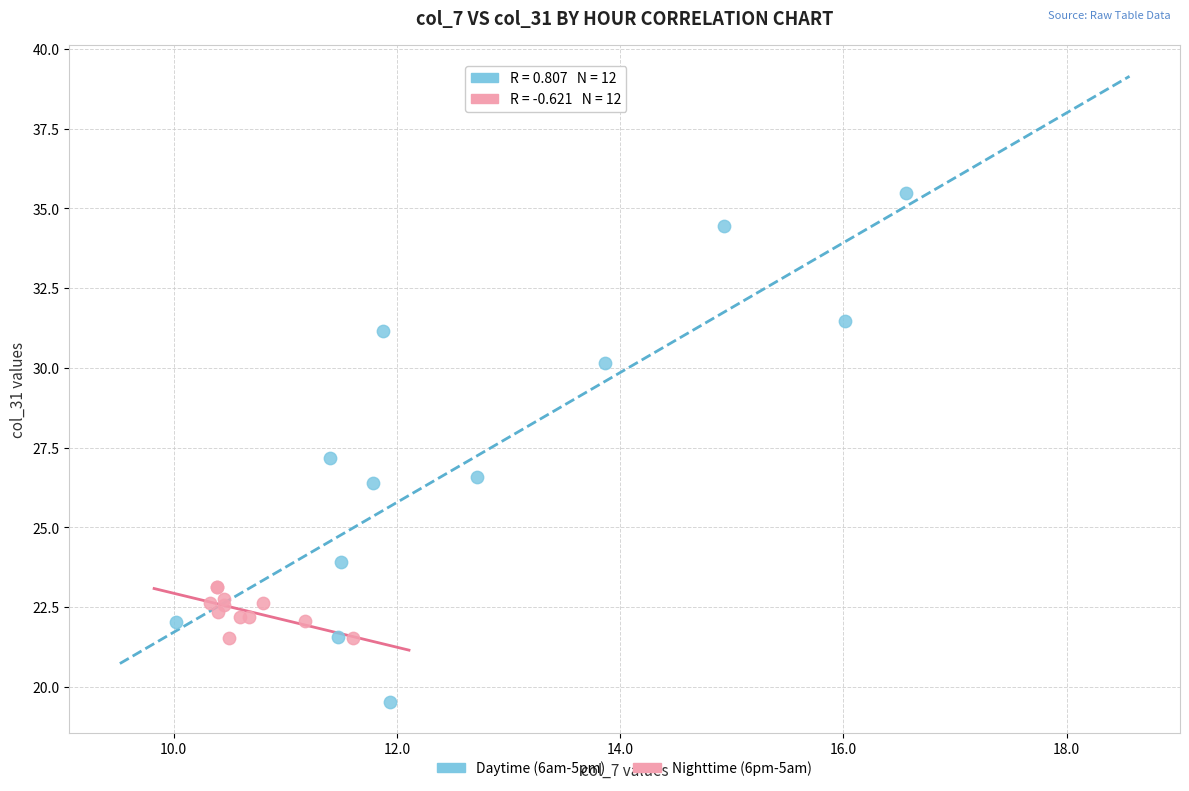

Which series contains the lowest Y value?

Daytime (6am-5pm)